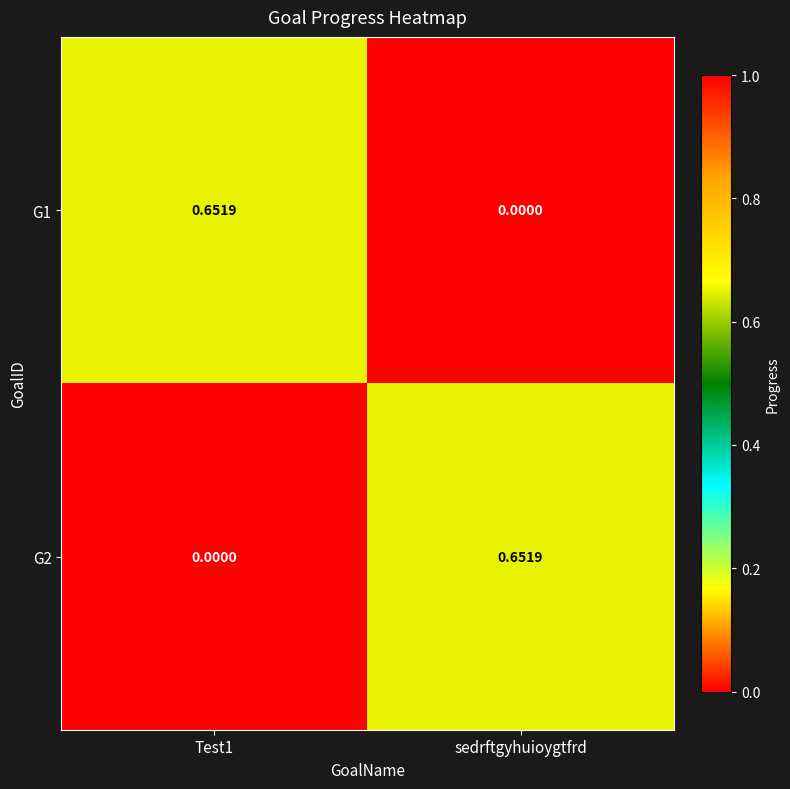

At which label is G1 closest to 0?

sedrftgyhuioygtfrd